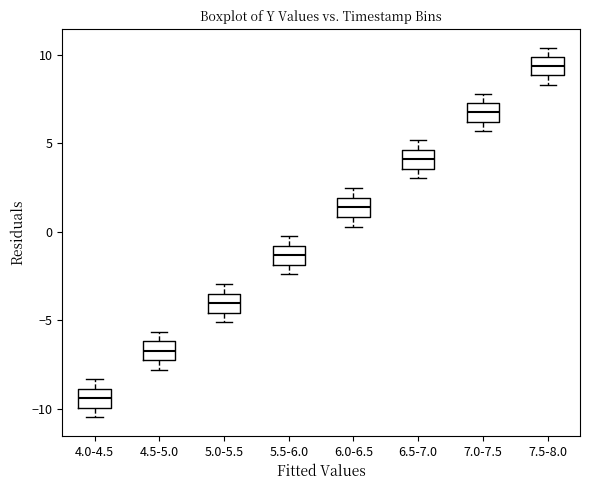

Which box's median line is the highest?

7.5-8.0